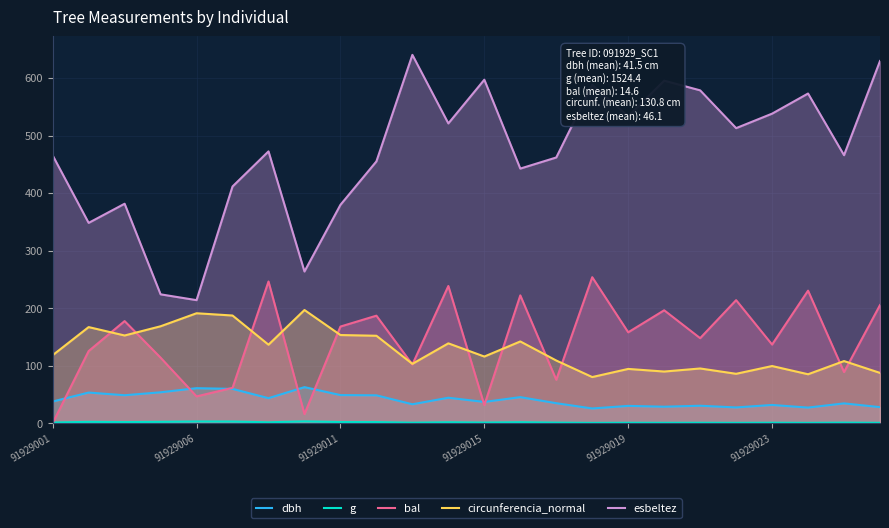

What is the sum of all dbh values?

972.4